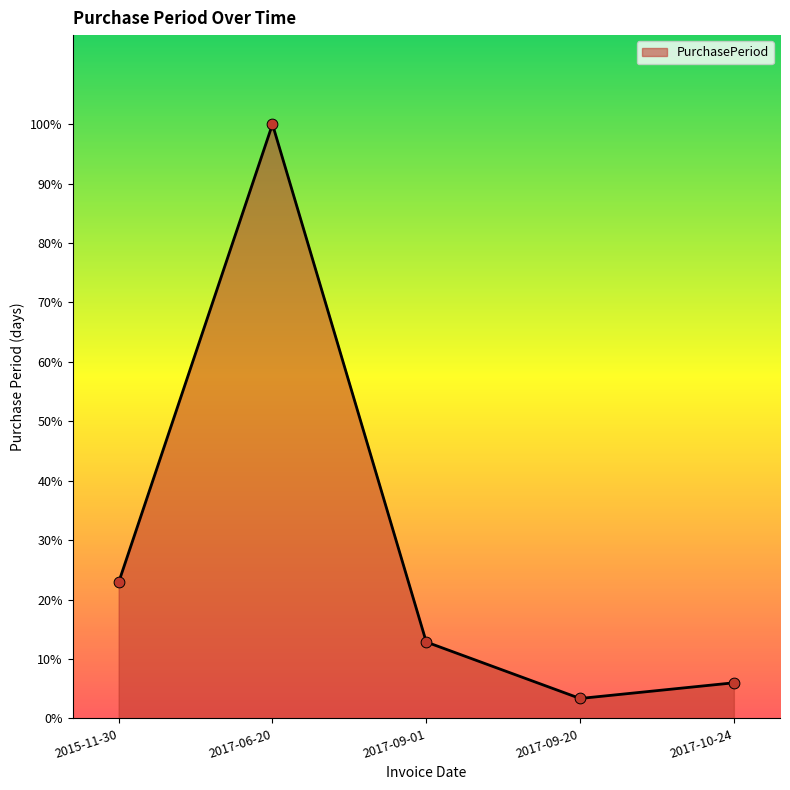

Between 2017-10-24 and 2017-09-20, which is larger?

2017-10-24